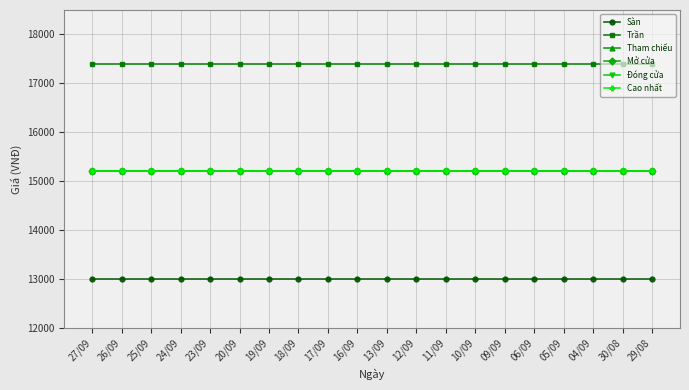

What is the label of the 13th point from the left?

11/09